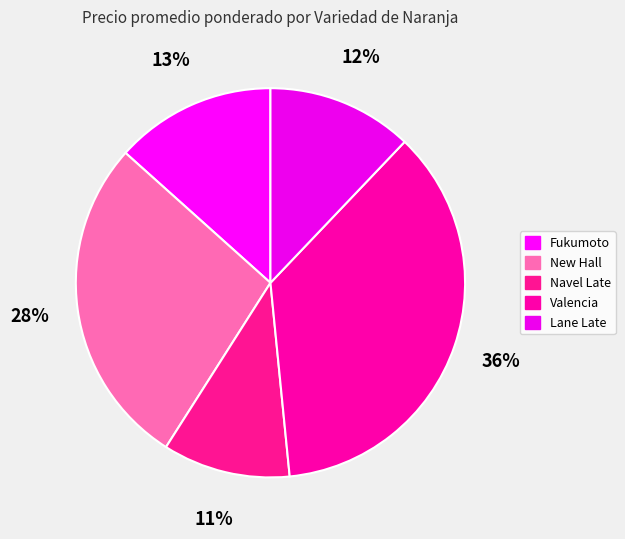

The Navel Late slice represents 11% of the pie. True or false?

True